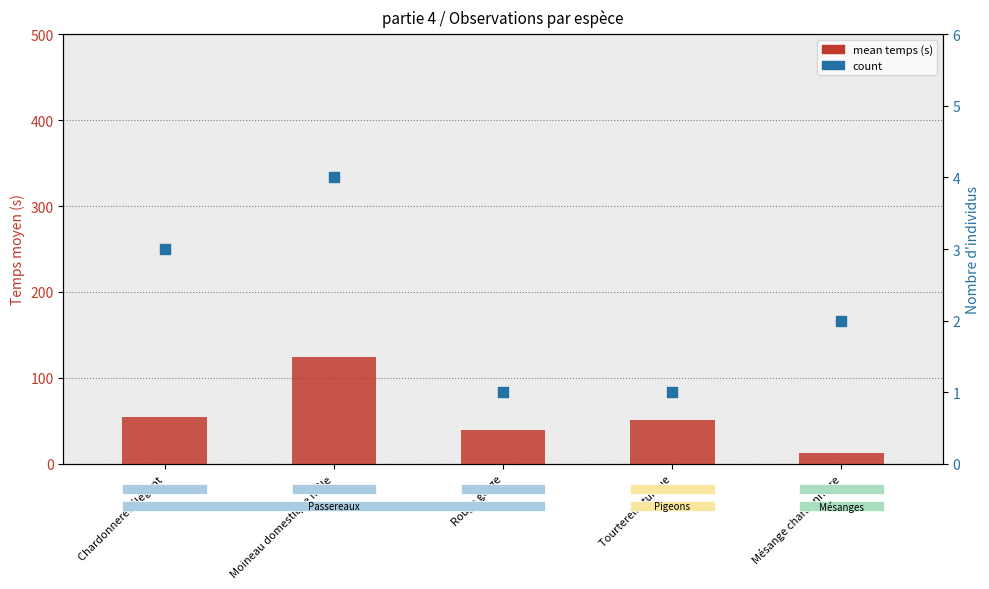

Which series has the largest total across all categories?

mean temps (s)